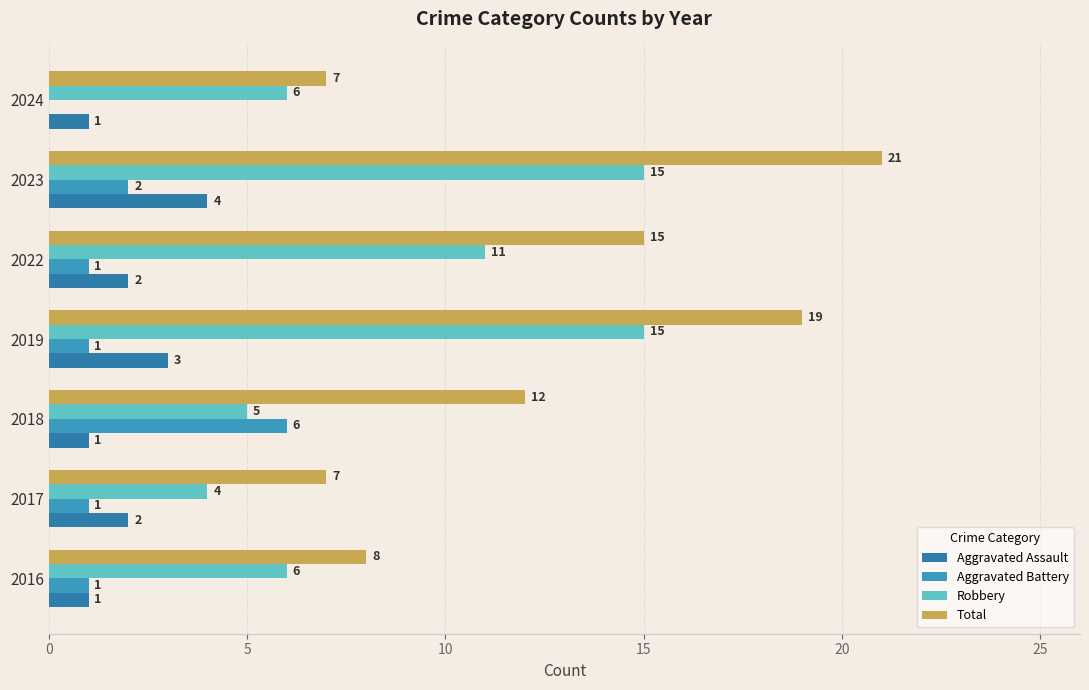

Which series has the largest range (max minus min)?

Total